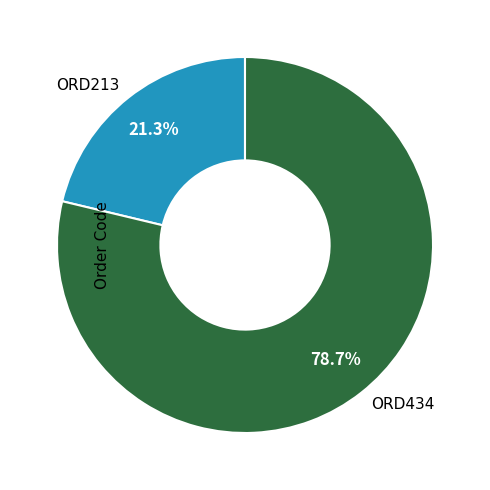

Count the number of slices in the pie.

2